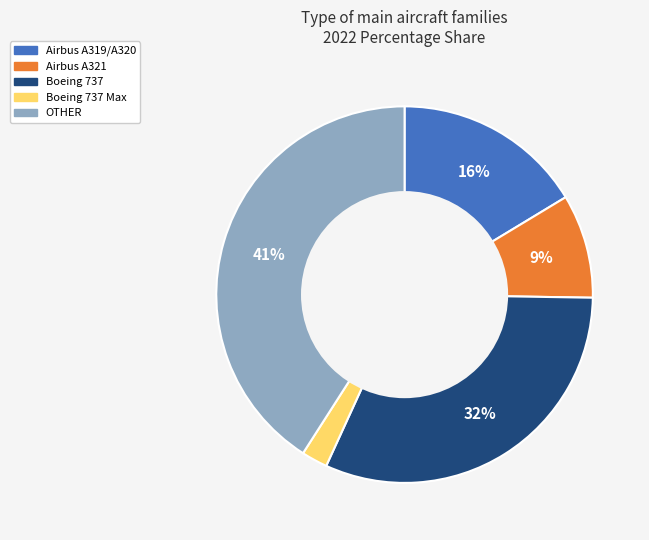

To the nearest percent, what is the difference between the OTHER and Airbus A321 slice percentages?

32%